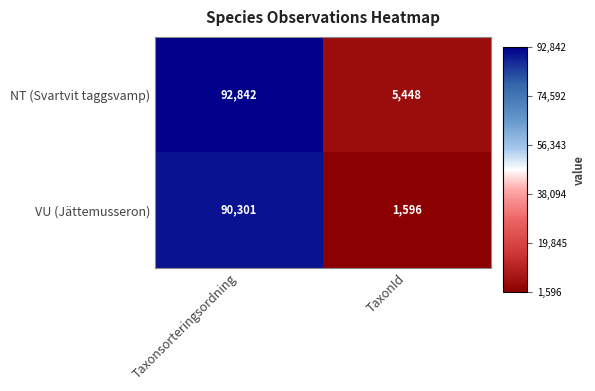

What is the spread (max minus min) of values at TaxonId?

3852